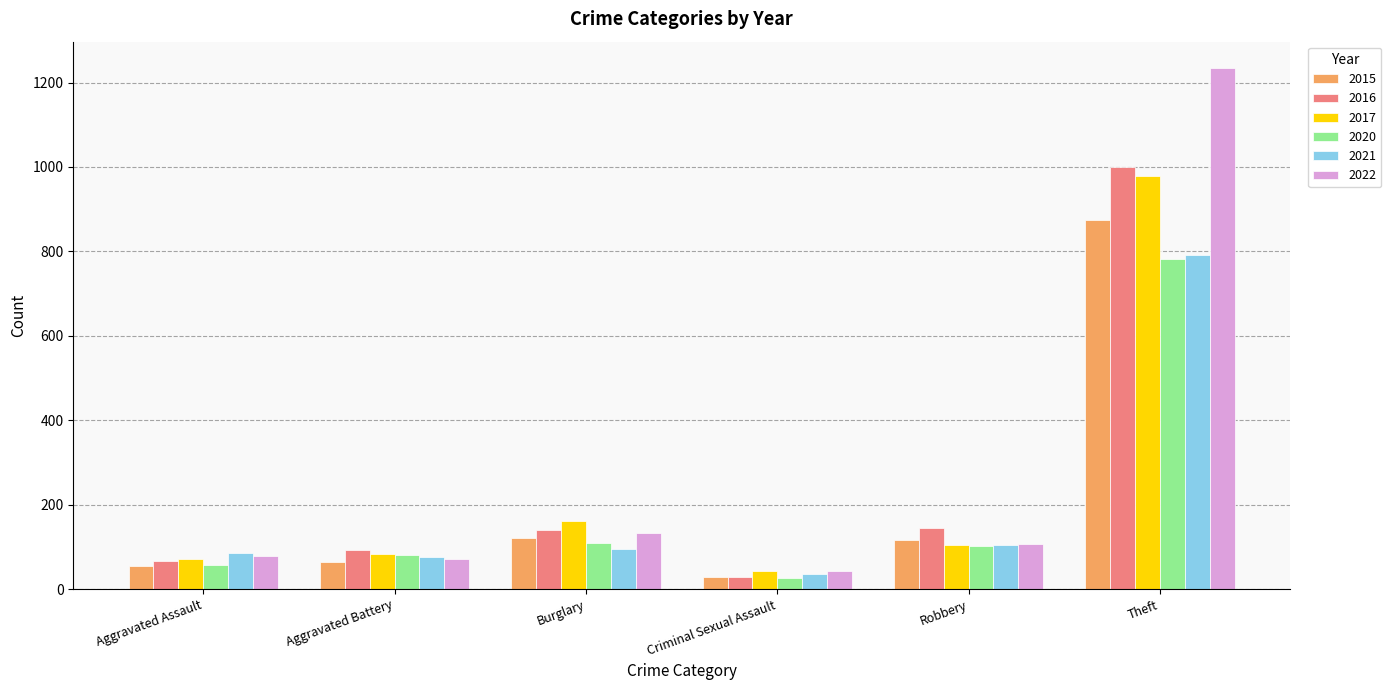

What is the difference between the highest and lowest values at Aggravated Assault?

32